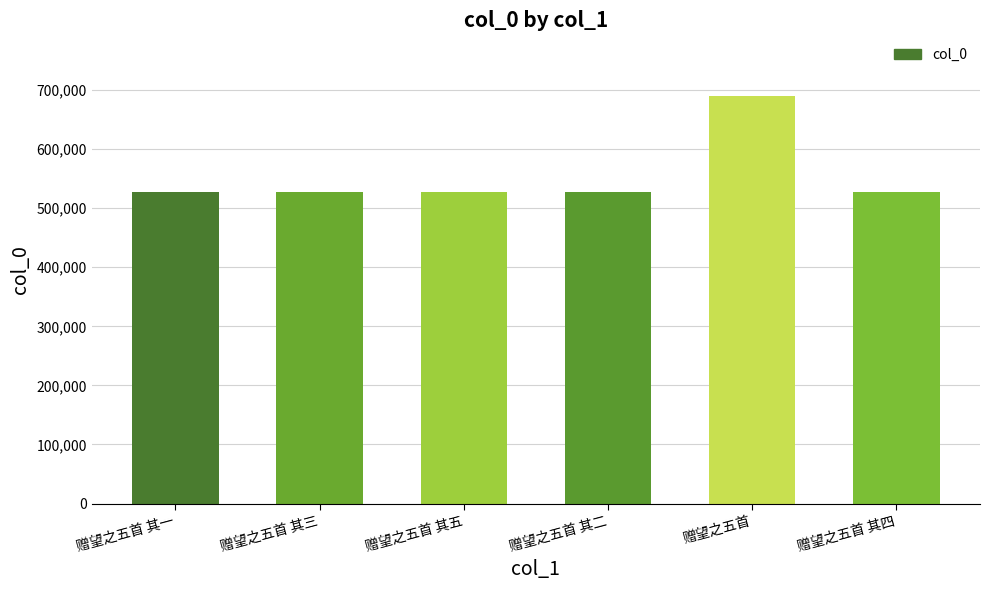

What is the smallest value displayed?

527438